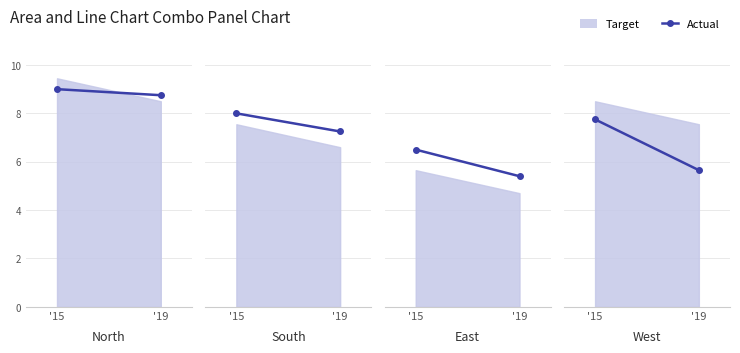

How many lines are shown in the chart?

1